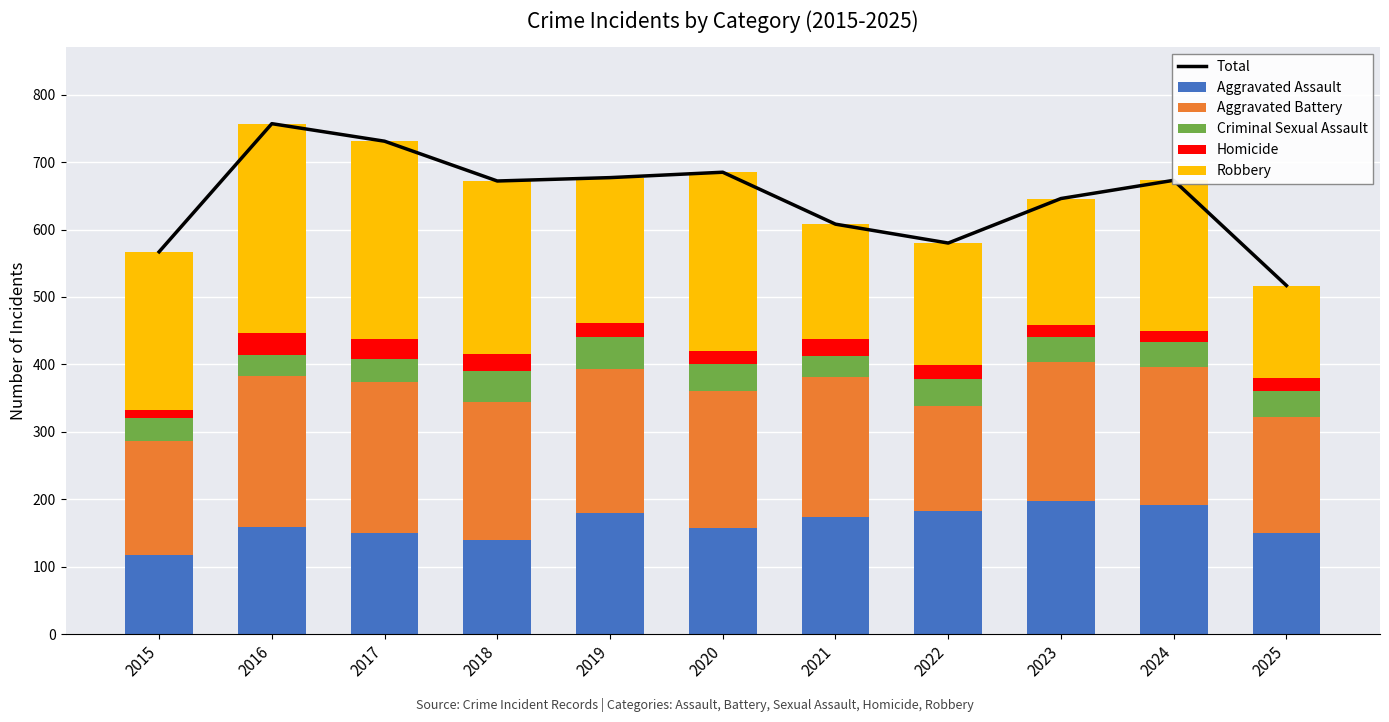

How many groups of bars are there?

11